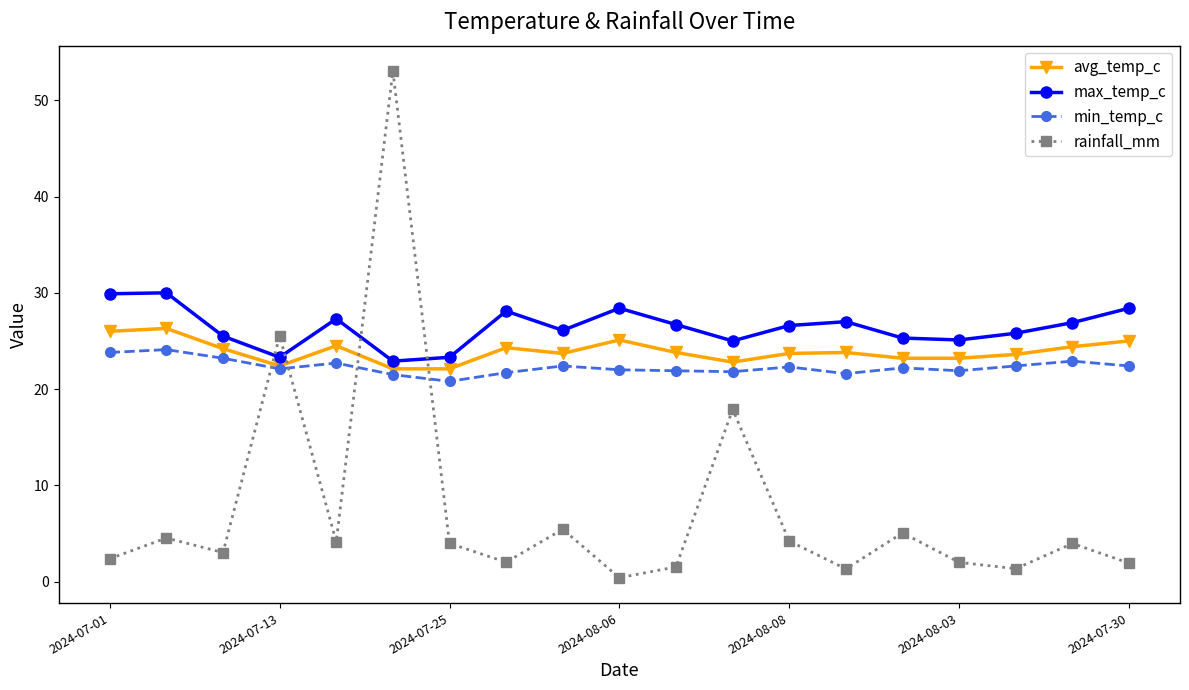

How many categories are shown in the chart?

19